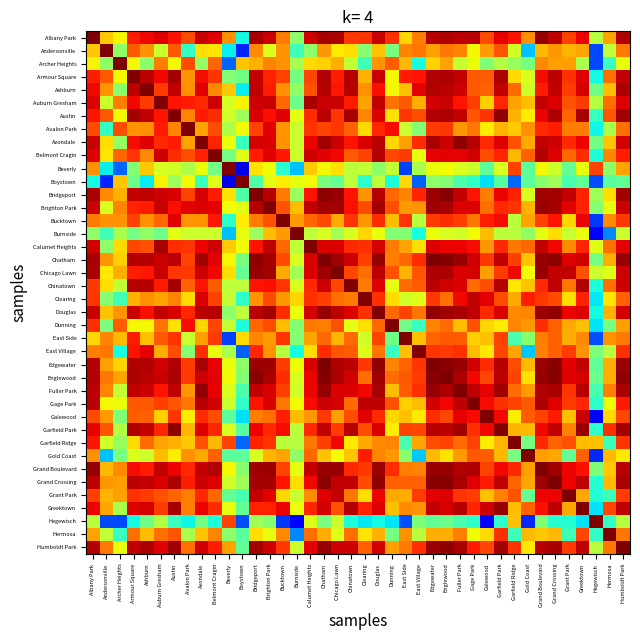

Reading left to right, list all the values displayed in this chart.

Albany Park: Albany Park=1.0	Andersonville=0.7	Archer Heights=0.7	Armour Square=0.9	Ashburn=0.9	Auburn Gresham=0.9	Austin=0.9	Avalon Park=0.8	Avondale=0.9	Belmont Cragin=0.9	Beverly=0.8	Boystown=0.4	Bridgeport=1.0	Brighton Park=0.9	Bucktown=0.8	Burnside=0.5	Calumet Heights=0.9	Chatham=1.0	Chicago Lawn=1.0	Chinatown=0.9	Clearing=0.9	Douglas=0.9	Dunning=0.9	East Side=0.7	East Village=0.8	Edgewater=1.0	Englewood=1.0	Fuller Park=0.9	Gage Park=0.9	Galewood=0.8	Garfield Park=0.9	Garfield Ridge=0.9	Gold Coast=0.8	Grand Boulevard=1.0	Grand Crossing=0.9	Grant Park=0.8	Greektown=0.9	Hegewisch=0.6	Hermosa=0.7	Humboldt Park=1.0
Andersonville: Albany Park=0.7	Andersonville=1.0	Archer Heights=0.5	Armour Square=0.8	Ashburn=0.8	Auburn Gresham=0.6	Austin=0.8	Avalon Park=0.4	Avondale=0.7	Belmont Cragin=0.7	Beverly=0.4	Boystown=0.2	Bridgeport=0.8	Brighton Park=0.6	Bucktown=0.8	Burnside=0.4	Calumet Heights=0.5	Chatham=0.7	Chicago Lawn=0.7	Chinatown=0.7	Clearing=0.5	Douglas=0.7	Dunning=0.5	East Side=0.8	East Village=0.8	Edgewater=0.7	Englewood=0.8	Fuller Park=0.8	Gage Park=0.6	Galewood=0.7	Garfield Park=0.8	Garfield Ridge=0.6	Gold Coast=0.3	Grand Boulevard=0.7	Grand Crossing=0.7	Grant Park=0.7	Greektown=0.7	Hegewisch=0.2	Hermosa=0.6	Humboldt Park=0.8
Archer Heights: Albany Park=0.7	Andersonville=0.5	Archer Heights=1.0	Armour Square=0.6	Ashburn=0.5	Auburn Gresham=0.8	Austin=0.6	Avalon Park=0.8	Avondale=0.5	Belmont Cragin=0.8	Beverly=0.2	Boystown=0.7	Bridgeport=0.7	Brighton Park=0.8	Bucktown=0.8	Burnside=0.6	Calumet Heights=0.7	Chatham=0.7	Chicago Lawn=0.7	Chinatown=0.6	Clearing=0.4	Douglas=0.8	Dunning=0.8	East Side=0.7	East Village=0.4	Edgewater=0.7	Englewood=0.7	Fuller Park=0.6	Gage Park=0.6	Galewood=0.5	Garfield Park=0.6	Garfield Ridge=0.5	Gold Coast=0.5	Grand Boulevard=0.8	Grand Crossing=0.7	Grant Park=0.7	Greektown=0.6	Hegewisch=0.2	Hermosa=0.4	Humboldt Park=0.6
Armour Square: Albany Park=0.9	Andersonville=0.8	Archer Heights=0.6	Armour Square=1.0	Ashburn=0.9	Auburn Gresham=0.9	Austin=1.0	Avalon Park=0.8	Avondale=0.9	Belmont Cragin=0.9	Beverly=0.5	Boystown=0.5	Bridgeport=0.9	Brighton Park=0.9	Bucktown=0.8	Burnside=0.5	Calumet Heights=0.8	Chatham=1.0	Chicago Lawn=0.9	Chinatown=1.0	Clearing=0.7	Douglas=0.9	Dunning=0.6	East Side=0.9	East Village=0.9	Edgewater=1.0	Englewood=1.0	Fuller Park=0.9	Gage Park=0.8	Galewood=0.8	Garfield Park=1.0	Garfield Ridge=0.7	Gold Coast=0.6	Grand Boulevard=0.9	Grand Crossing=0.9	Grant Park=0.9	Greektown=0.9	Hegewisch=0.4	Hermosa=0.8	Humboldt Park=0.9
Ashburn: Albany Park=0.9	Andersonville=0.8	Archer Heights=0.5	Armour Square=0.9	Ashburn=1.0	Auburn Gresham=0.8	Austin=0.9	Avalon Park=0.8	Avondale=0.9	Belmont Cragin=0.8	Beverly=0.7	Boystown=0.4	Bridgeport=0.9	Brighton Park=0.9	Bucktown=0.8	Burnside=0.5	Calumet Heights=0.8	Chatham=1.0	Chicago Lawn=0.9	Chinatown=1.0	Clearing=0.8	Douglas=0.9	Dunning=0.6	East Side=0.7	East Village=0.9	Edgewater=1.0	Englewood=0.9	Fuller Park=0.9	Gage Park=0.8	Galewood=0.8	Garfield Park=0.9	Garfield Ridge=0.8	Gold Coast=0.6	Grand Boulevard=0.9	Grand Crossing=0.9	Grant Park=0.8	Greektown=0.9	Hegewisch=0.5	Hermosa=0.7	Humboldt Park=1.0
Auburn Gresham: Albany Park=0.9	Andersonville=0.6	Archer Heights=0.8	Armour Square=0.9	Ashburn=0.8	Auburn Gresham=1.0	Austin=0.9	Avalon Park=0.9	Avondale=0.9	Belmont Cragin=0.9	Beverly=0.6	Boystown=0.7	Bridgeport=0.9	Brighton Park=0.9	Bucktown=0.8	Burnside=0.5	Calumet Heights=1.0	Chatham=0.9	Chicago Lawn=0.9	Chinatown=0.9	Clearing=0.7	Douglas=0.9	Dunning=0.8	East Side=0.8	East Village=0.7	Edgewater=0.9	Englewood=0.9	Fuller Park=0.9	Gage Park=0.8	Galewood=0.7	Garfield Park=0.9	Garfield Ridge=0.7	Gold Coast=0.7	Grand Boulevard=0.9	Grand Crossing=0.9	Grant Park=0.8	Greektown=0.8	Hegewisch=0.6	Hermosa=0.8	Humboldt Park=0.9
Austin: Albany Park=0.9	Andersonville=0.8	Archer Heights=0.6	Armour Square=1.0	Ashburn=0.9	Auburn Gresham=0.9	Austin=1.0	Avalon Park=0.8	Avondale=0.9	Belmont Cragin=0.9	Beverly=0.6	Boystown=0.5	Bridgeport=0.9	Brighton Park=0.9	Bucktown=0.9	Burnside=0.6	Calumet Heights=0.9	Chatham=0.9	Chicago Lawn=0.9	Chinatown=1.0	Clearing=0.8	Douglas=0.9	Dunning=0.7	East Side=0.9	East Village=0.8	Edgewater=1.0	Englewood=1.0	Fuller Park=0.9	Gage Park=0.8	Galewood=0.9	Garfield Park=1.0	Garfield Ridge=0.7	Gold Coast=0.7	Grand Boulevard=0.9	Grand Crossing=1.0	Grant Park=0.8	Greektown=1.0	Hegewisch=0.4	Hermosa=0.8	Humboldt Park=1.0
Avalon Park: Albany Park=0.8	Andersonville=0.4	Archer Heights=0.8	Armour Square=0.8	Ashburn=0.8	Auburn Gresham=0.9	Austin=0.8	Avalon Park=1.0	Avondale=0.7	Belmont Cragin=0.8	Beverly=0.6	Boystown=0.6	Bridgeport=0.8	Brighton Park=0.9	Bucktown=0.8	Burnside=0.6	Calumet Heights=0.9	Chatham=0.8	Chicago Lawn=0.8	Chinatown=0.8	Clearing=0.7	Douglas=0.9	Dunning=0.9	East Side=0.6	East Village=0.5	Edgewater=0.8	Englewood=0.9	Fuller Park=0.7	Gage Park=0.8	Galewood=0.7	Garfield Park=0.7	Garfield Ridge=0.7	Gold Coast=0.8	Grand Boulevard=0.9	Grand Crossing=0.9	Grant Park=0.8	Greektown=0.8	Hegewisch=0.4	Hermosa=0.6	Humboldt Park=0.8
Avondale: Albany Park=0.9	Andersonville=0.7	Archer Heights=0.5	Armour Square=0.9	Ashburn=0.9	Auburn Gresham=0.9	Austin=0.9	Avalon Park=0.7	Avondale=1.0	Belmont Cragin=0.9	Beverly=0.6	Boystown=0.4	Bridgeport=0.9	Brighton Park=0.9	Bucktown=0.8	Burnside=0.6	Calumet Heights=0.9	Chatham=1.0	Chicago Lawn=0.9	Chinatown=0.9	Clearing=0.9	Douglas=0.9	Dunning=0.7	East Side=0.7	East Village=0.9	Edgewater=1.0	Englewood=0.9	Fuller Park=1.0	Gage Park=1.0	Galewood=0.9	Garfield Park=0.9	Garfield Ridge=0.8	Gold Coast=0.7	Grand Boulevard=0.9	Grand Crossing=0.9	Grant Park=0.9	Greektown=0.9	Hegewisch=0.5	Hermosa=0.7	Humboldt Park=0.9
Belmont Cragin: Albany Park=0.9	Andersonville=0.7	Archer Heights=0.8	Armour Square=0.9	Ashburn=0.8	Auburn Gresham=0.9	Austin=0.9	Avalon Park=0.8	Avondale=0.9	Belmont Cragin=1.0	Beverly=0.5	Boystown=0.6	Bridgeport=0.9	Brighton Park=0.9	Bucktown=0.9	Burnside=0.6	Calumet Heights=0.9	Chatham=0.9	Chicago Lawn=0.9	Chinatown=0.8	Clearing=0.8	Douglas=1.0	Dunning=0.8	East Side=0.8	East Village=0.6	Edgewater=0.9	Englewood=0.9	Fuller Park=0.9	Gage Park=0.9	Galewood=0.8	Garfield Park=0.9	Garfield Ridge=0.7	Gold Coast=0.8	Grand Boulevard=1.0	Grand Crossing=0.9	Grant Park=0.8	Greektown=0.9	Hegewisch=0.4	Hermosa=0.8	Humboldt Park=0.9
Beverly: Albany Park=0.8	Andersonville=0.4	Archer Heights=0.2	Armour Square=0.5	Ashburn=0.7	Auburn Gresham=0.6	Austin=0.6	Avalon Park=0.6	Avondale=0.6	Belmont Cragin=0.5	Beverly=1.0	Boystown=0.1	Bridgeport=0.7	Brighton Park=0.6	Bucktown=0.4	Burnside=0.3	Calumet Heights=0.7	Chatham=0.6	Chicago Lawn=0.7	Chinatown=0.6	Clearing=0.6	Douglas=0.5	Dunning=0.6	East Side=0.2	East Village=0.6	Edgewater=0.6	Englewood=0.6	Fuller Park=0.6	Gage Park=0.6	Galewood=0.5	Garfield Park=0.6	Garfield Ridge=0.8	Gold Coast=0.5	Grand Boulevard=0.6	Grand Crossing=0.6	Grant Park=0.5	Greektown=0.6	Hegewisch=0.8	Hermosa=0.5	Humboldt Park=0.7
Boystown: Albany Park=0.4	Andersonville=0.2	Archer Heights=0.7	Armour Square=0.5	Ashburn=0.4	Auburn Gresham=0.7	Austin=0.5	Avalon Park=0.6	Avondale=0.4	Belmont Cragin=0.6	Beverly=0.1	Boystown=1.0	Bridgeport=0.4	Brighton Park=0.6	Bucktown=0.7	Burnside=0.6	Calumet Heights=0.6	Chatham=0.5	Chicago Lawn=0.5	Chinatown=0.6	Clearing=0.4	Douglas=0.6	Dunning=0.4	East Side=0.7	East Village=0.2	Edgewater=0.5	Englewood=0.5	Fuller Park=0.4	Gage Park=0.4	Galewood=0.3	Garfield Park=0.5	Garfield Ridge=0.2	Gold Coast=0.5	Grand Boulevard=0.5	Grand Crossing=0.5	Grant Park=0.4	Greektown=0.5	Hegewisch=0.2	Hermosa=0.5	Humboldt Park=0.5
Bridgeport: Albany Park=1.0	Andersonville=0.8	Archer Heights=0.7	Armour Square=0.9	Ashburn=0.9	Auburn Gresham=0.9	Austin=0.9	Avalon Park=0.8	Avondale=0.9	Belmont Cragin=0.9	Beverly=0.7	Boystown=0.4	Bridgeport=1.0	Brighton Park=1.0	Bucktown=0.8	Burnside=0.5	Calumet Heights=0.9	Chatham=1.0	Chicago Lawn=1.0	Chinatown=0.9	Clearing=0.8	Douglas=0.9	Dunning=0.8	East Side=0.8	East Village=0.9	Edgewater=1.0	Englewood=1.0	Fuller Park=0.9	Gage Park=0.9	Galewood=0.8	Garfield Park=0.9	Garfield Ridge=0.9	Gold Coast=0.6	Grand Boulevard=1.0	Grand Crossing=1.0	Grant Park=0.9	Greektown=0.9	Hegewisch=0.5	Hermosa=0.7	Humboldt Park=1.0
Brighton Park: Albany Park=0.9	Andersonville=0.6	Archer Heights=0.8	Armour Square=0.9	Ashburn=0.9	Auburn Gresham=0.9	Austin=0.9	Avalon Park=0.9	Avondale=0.9	Belmont Cragin=0.9	Beverly=0.6	Boystown=0.6	Bridgeport=1.0	Brighton Park=1.0	Bucktown=0.8	Burnside=0.7	Calumet Heights=0.9	Chatham=1.0	Chicago Lawn=1.0	Chinatown=0.9	Clearing=0.8	Douglas=1.0	Dunning=0.8	East Side=0.7	East Village=0.8	Edgewater=1.0	Englewood=1.0	Fuller Park=0.9	Gage Park=0.9	Galewood=0.8	Garfield Park=0.9	Garfield Ridge=0.9	Gold Coast=0.7	Grand Boulevard=1.0	Grand Crossing=1.0	Grant Park=0.9	Greektown=0.9	Hegewisch=0.5	Hermosa=0.6	Humboldt Park=0.9
Bucktown: Albany Park=0.8	Andersonville=0.8	Archer Heights=0.8	Armour Square=0.8	Ashburn=0.8	Auburn Gresham=0.8	Austin=0.9	Avalon Park=0.8	Avondale=0.8	Belmont Cragin=0.9	Beverly=0.4	Boystown=0.7	Bridgeport=0.8	Brighton Park=0.8	Bucktown=1.0	Burnside=0.7	Calumet Heights=0.8	Chatham=0.8	Chicago Lawn=0.7	Chinatown=0.9	Clearing=0.7	Douglas=0.9	Dunning=0.7	East Side=0.9	East Village=0.6	Edgewater=0.8	Englewood=0.9	Fuller Park=0.8	Gage Park=0.8	Galewood=0.9	Garfield Park=0.9	Garfield Ridge=0.6	Gold Coast=0.7	Grand Boulevard=0.8	Grand Crossing=0.9	Grant Park=0.7	Greektown=0.9	Hegewisch=0.2	Hermosa=0.8	Humboldt Park=0.8
Burnside: Albany Park=0.5	Andersonville=0.4	Archer Heights=0.6	Armour Square=0.5	Ashburn=0.5	Auburn Gresham=0.5	Austin=0.6	Avalon Park=0.6	Avondale=0.6	Belmont Cragin=0.6	Beverly=0.3	Boystown=0.6	Bridgeport=0.5	Brighton Park=0.7	Bucktown=0.7	Burnside=1.0	Calumet Heights=0.6	Chatham=0.6	Chicago Lawn=0.6	Chinatown=0.6	Clearing=0.7	Douglas=0.6	Dunning=0.5	East Side=0.5	East Village=0.4	Edgewater=0.6	Englewood=0.6	Fuller Park=0.6	Gage Park=0.6	Galewood=0.7	Garfield Park=0.6	Garfield Ridge=0.6	Gold Coast=0.5	Grand Boulevard=0.6	Grand Crossing=0.7	Grant Park=0.6	Greektown=0.6	Hegewisch=0.1	Hermosa=0.3	Humboldt Park=0.6
Calumet Heights: Albany Park=0.9	Andersonville=0.5	Archer Heights=0.7	Armour Square=0.8	Ashburn=0.8	Auburn Gresham=1.0	Austin=0.9	Avalon Park=0.9	Avondale=0.9	Belmont Cragin=0.9	Beverly=0.7	Boystown=0.6	Bridgeport=0.9	Brighton Park=0.9	Bucktown=0.8	Burnside=0.6	Calumet Heights=1.0	Chatham=0.9	Chicago Lawn=0.9	Chinatown=0.9	Clearing=0.9	Douglas=0.9	Dunning=0.8	East Side=0.7	East Village=0.7	Edgewater=0.9	Englewood=0.9	Fuller Park=0.9	Gage Park=0.9	Galewood=0.7	Garfield Park=0.9	Garfield Ridge=0.8	Gold Coast=0.8	Grand Boulevard=0.9	Grand Crossing=0.9	Grant Park=0.8	Greektown=0.9	Hegewisch=0.6	Hermosa=0.8	Humboldt Park=0.9
Chatham: Albany Park=1.0	Andersonville=0.7	Archer Heights=0.7	Armour Square=1.0	Ashburn=1.0	Auburn Gresham=0.9	Austin=0.9	Avalon Park=0.8	Avondale=1.0	Belmont Cragin=0.9	Beverly=0.6	Boystown=0.5	Bridgeport=1.0	Brighton Park=1.0	Bucktown=0.8	Burnside=0.6	Calumet Heights=0.9	Chatham=1.0	Chicago Lawn=1.0	Chinatown=0.9	Clearing=0.8	Douglas=1.0	Dunning=0.8	East Side=0.8	East Village=0.9	Edgewater=1.0	Englewood=1.0	Fuller Park=1.0	Gage Park=0.9	Galewood=0.8	Garfield Park=0.9	Garfield Ridge=0.8	Gold Coast=0.7	Grand Boulevard=1.0	Grand Crossing=1.0	Grant Park=0.9	Greektown=0.9	Hegewisch=0.5	Hermosa=0.7	Humboldt Park=1.0
Chicago Lawn: Albany Park=1.0	Andersonville=0.7	Archer Heights=0.7	Armour Square=0.9	Ashburn=0.9	Auburn Gresham=0.9	Austin=0.9	Avalon Park=0.8	Avondale=0.9	Belmont Cragin=0.9	Beverly=0.7	Boystown=0.5	Bridgeport=1.0	Brighton Park=1.0	Bucktown=0.7	Burnside=0.6	Calumet Heights=0.9	Chatham=1.0	Chicago Lawn=1.0	Chinatown=0.8	Clearing=0.8	Douglas=0.9	Dunning=0.8	East Side=0.7	East Village=0.8	Edgewater=1.0	Englewood=1.0	Fuller Park=0.9	Gage Park=0.9	Galewood=0.7	Garfield Park=0.8	Garfield Ridge=0.9	Gold Coast=0.6	Grand Boulevard=1.0	Grand Crossing=0.9	Grant Park=0.9	Greektown=0.8	Hegewisch=0.6	Hermosa=0.6	Humboldt Park=0.9
Chinatown: Albany Park=0.9	Andersonville=0.7	Archer Heights=0.6	Armour Square=1.0	Ashburn=1.0	Auburn Gresham=0.9	Austin=1.0	Avalon Park=0.8	Avondale=0.9	Belmont Cragin=0.8	Beverly=0.6	Boystown=0.6	Bridgeport=0.9	Brighton Park=0.9	Bucktown=0.9	Burnside=0.6	Calumet Heights=0.9	Chatham=0.9	Chicago Lawn=0.8	Chinatown=1.0	Clearing=0.8	Douglas=0.9	Dunning=0.6	East Side=0.8	East Village=0.8	Edgewater=0.9	Englewood=0.9	Fuller Park=0.9	Gage Park=0.8	Galewood=0.8	Garfield Park=0.9	Garfield Ridge=0.7	Gold Coast=0.7	Grand Boulevard=0.9	Grand Crossing=0.9	Grant Park=0.8	Greektown=1.0	Hegewisch=0.4	Hermosa=0.8	Humboldt Park=0.9
Clearing: Albany Park=0.9	Andersonville=0.5	Archer Heights=0.4	Armour Square=0.7	Ashburn=0.8	Auburn Gresham=0.7	Austin=0.8	Avalon Park=0.7	Avondale=0.9	Belmont Cragin=0.8	Beverly=0.6	Boystown=0.4	Bridgeport=0.8	Brighton Park=0.8	Bucktown=0.7	Burnside=0.7	Calumet Heights=0.9	Chatham=0.8	Chicago Lawn=0.8	Chinatown=0.8	Clearing=1.0	Douglas=0.9	Dunning=0.7	East Side=0.6	East Village=0.6	Edgewater=0.8	Englewood=0.8	Fuller Park=0.9	Gage Park=0.9	Galewood=0.9	Garfield Park=0.8	Garfield Ridge=0.7	Gold Coast=0.9	Grand Boulevard=0.8	Grand Crossing=0.8	Grant Park=0.7	Greektown=0.9	Hegewisch=0.4	Hermosa=0.7	Humboldt Park=0.8
Douglas: Albany Park=0.9	Andersonville=0.7	Archer Heights=0.8	Armour Square=0.9	Ashburn=0.9	Auburn Gresham=0.9	Austin=0.9	Avalon Park=0.9	Avondale=0.9	Belmont Cragin=1.0	Beverly=0.5	Boystown=0.6	Bridgeport=0.9	Brighton Park=1.0	Bucktown=0.9	Burnside=0.6	Calumet Heights=0.9	Chatham=1.0	Chicago Lawn=0.9	Chinatown=0.9	Clearing=0.9	Douglas=1.0	Dunning=0.8	East Side=0.8	East Village=0.8	Edgewater=1.0	Englewood=1.0	Fuller Park=1.0	Gage Park=0.9	Galewood=0.9	Garfield Park=0.9	Garfield Ridge=0.8	Gold Coast=0.8	Grand Boulevard=1.0	Grand Crossing=1.0	Grant Park=0.9	Greektown=0.9	Hegewisch=0.4	Hermosa=0.7	Humboldt Park=0.9
Dunning: Albany Park=0.9	Andersonville=0.5	Archer Heights=0.8	Armour Square=0.6	Ashburn=0.6	Auburn Gresham=0.8	Austin=0.7	Avalon Park=0.9	Avondale=0.7	Belmont Cragin=0.8	Beverly=0.6	Boystown=0.4	Bridgeport=0.8	Brighton Park=0.8	Bucktown=0.7	Burnside=0.5	Calumet Heights=0.8	Chatham=0.8	Chicago Lawn=0.8	Chinatown=0.6	Clearing=0.7	Douglas=0.8	Dunning=1.0	East Side=0.5	East Village=0.4	Edgewater=0.8	Englewood=0.8	Fuller Park=0.7	Gage Park=0.8	Galewood=0.7	Garfield Park=0.7	Garfield Ridge=0.8	Gold Coast=0.7	Grand Boulevard=0.9	Grand Crossing=0.8	Grant Park=0.7	Greektown=0.7	Hegewisch=0.3	Hermosa=0.5	Humboldt Park=0.7
East Side: Albany Park=0.7	Andersonville=0.8	Archer Heights=0.7	Armour Square=0.9	Ashburn=0.7	Auburn Gresham=0.8	Austin=0.9	Avalon Park=0.6	Avondale=0.7	Belmont Cragin=0.8	Beverly=0.2	Boystown=0.7	Bridgeport=0.8	Brighton Park=0.7	Bucktown=0.9	Burnside=0.5	Calumet Heights=0.7	Chatham=0.8	Chicago Lawn=0.7	Chinatown=0.8	Clearing=0.6	Douglas=0.8	Dunning=0.5	East Side=1.0	East Village=0.7	Edgewater=0.8	Englewood=0.8	Fuller Park=0.8	Gage Park=0.7	Galewood=0.7	Garfield Park=0.8	Garfield Ridge=0.4	Gold Coast=0.5	Grand Boulevard=0.8	Grand Crossing=0.8	Grant Park=0.7	Greektown=0.8	Hegewisch=0.2	Hermosa=0.8	Humboldt Park=0.8
East Village: Albany Park=0.8	Andersonville=0.8	Archer Heights=0.4	Armour Square=0.9	Ashburn=0.9	Auburn Gresham=0.7	Austin=0.8	Avalon Park=0.5	Avondale=0.9	Belmont Cragin=0.6	Beverly=0.6	Boystown=0.2	Bridgeport=0.9	Brighton Park=0.8	Bucktown=0.6	Burnside=0.4	Calumet Heights=0.7	Chatham=0.9	Chicago Lawn=0.8	Chinatown=0.8	Clearing=0.6	Douglas=0.8	Dunning=0.4	East Side=0.7	East Village=1.0	Edgewater=0.9	Englewood=0.8	Fuller Park=0.9	Gage Park=0.7	Galewood=0.7	Garfield Park=0.8	Garfield Ridge=0.7	Gold Coast=0.3	Grand Boulevard=0.8	Grand Crossing=0.8	Grant Park=0.8	Greektown=0.8	Hegewisch=0.5	Hermosa=0.6	Humboldt Park=0.9
Edgewater: Albany Park=1.0	Andersonville=0.7	Archer Heights=0.7	Armour Square=1.0	Ashburn=1.0	Auburn Gresham=0.9	Austin=1.0	Avalon Park=0.8	Avondale=1.0	Belmont Cragin=0.9	Beverly=0.6	Boystown=0.5	Bridgeport=1.0	Brighton Park=1.0	Bucktown=0.8	Burnside=0.6	Calumet Heights=0.9	Chatham=1.0	Chicago Lawn=1.0	Chinatown=0.9	Clearing=0.8	Douglas=1.0	Dunning=0.8	East Side=0.8	East Village=0.9	Edgewater=1.0	Englewood=1.0	Fuller Park=1.0	Gage Park=0.9	Galewood=0.9	Garfield Park=0.9	Garfield Ridge=0.8	Gold Coast=0.7	Grand Boulevard=1.0	Grand Crossing=1.0	Grant Park=0.9	Greektown=0.9	Hegewisch=0.5	Hermosa=0.7	Humboldt Park=1.0
Englewood: Albany Park=1.0	Andersonville=0.8	Archer Heights=0.7	Armour Square=1.0	Ashburn=0.9	Auburn Gresham=0.9	Austin=1.0	Avalon Park=0.9	Avondale=0.9	Belmont Cragin=0.9	Beverly=0.6	Boystown=0.5	Bridgeport=1.0	Brighton Park=1.0	Bucktown=0.9	Burnside=0.6	Calumet Heights=0.9	Chatham=1.0	Chicago Lawn=1.0	Chinatown=0.9	Clearing=0.8	Douglas=1.0	Dunning=0.8	East Side=0.8	East Village=0.8	Edgewater=1.0	Englewood=1.0	Fuller Park=1.0	Gage Park=0.9	Galewood=0.8	Garfield Park=0.9	Garfield Ridge=0.8	Gold Coast=0.7	Grand Boulevard=1.0	Grand Crossing=1.0	Grant Park=0.9	Greektown=0.9	Hegewisch=0.5	Hermosa=0.7	Humboldt Park=1.0
Fuller Park: Albany Park=0.9	Andersonville=0.8	Archer Heights=0.6	Armour Square=0.9	Ashburn=0.9	Auburn Gresham=0.9	Austin=0.9	Avalon Park=0.7	Avondale=1.0	Belmont Cragin=0.9	Beverly=0.6	Boystown=0.4	Bridgeport=0.9	Brighton Park=0.9	Bucktown=0.8	Burnside=0.6	Calumet Heights=0.9	Chatham=1.0	Chicago Lawn=0.9	Chinatown=0.9	Clearing=0.9	Douglas=1.0	Dunning=0.7	East Side=0.8	East Village=0.9	Edgewater=1.0	Englewood=1.0	Fuller Park=1.0	Gage Park=0.9	Galewood=0.9	Garfield Park=1.0	Garfield Ridge=0.8	Gold Coast=0.7	Grand Boulevard=1.0	Grand Crossing=1.0	Grant Park=0.9	Greektown=1.0	Hegewisch=0.4	Hermosa=0.8	Humboldt Park=1.0
Gage Park: Albany Park=0.9	Andersonville=0.6	Archer Heights=0.6	Armour Square=0.8	Ashburn=0.8	Auburn Gresham=0.8	Austin=0.8	Avalon Park=0.8	Avondale=1.0	Belmont Cragin=0.9	Beverly=0.6	Boystown=0.4	Bridgeport=0.9	Brighton Park=0.9	Bucktown=0.8	Burnside=0.6	Calumet Heights=0.9	Chatham=0.9	Chicago Lawn=0.9	Chinatown=0.8	Clearing=0.9	Douglas=0.9	Dunning=0.8	East Side=0.7	East Village=0.7	Edgewater=0.9	Englewood=0.9	Fuller Park=0.9	Gage Park=1.0	Galewood=0.9	Garfield Park=0.9	Garfield Ridge=0.8	Gold Coast=0.8	Grand Boulevard=1.0	Grand Crossing=0.9	Grant Park=0.8	Greektown=0.9	Hegewisch=0.4	Hermosa=0.6	Humboldt Park=0.9
Galewood: Albany Park=0.8	Andersonville=0.7	Archer Heights=0.5	Armour Square=0.8	Ashburn=0.8	Auburn Gresham=0.7	Austin=0.9	Avalon Park=0.7	Avondale=0.9	Belmont Cragin=0.8	Beverly=0.5	Boystown=0.3	Bridgeport=0.8	Brighton Park=0.8	Bucktown=0.9	Burnside=0.7	Calumet Heights=0.7	Chatham=0.8	Chicago Lawn=0.7	Chinatown=0.8	Clearing=0.9	Douglas=0.9	Dunning=0.7	East Side=0.7	East Village=0.7	Edgewater=0.9	Englewood=0.8	Fuller Park=0.9	Gage Park=0.9	Galewood=1.0	Garfield Park=0.9	Garfield Ridge=0.7	Gold Coast=0.8	Grand Boulevard=0.8	Grand Crossing=0.9	Grant Park=0.7	Greektown=0.9	Hegewisch=0.1	Hermosa=0.7	Humboldt Park=0.8
Garfield Park: Albany Park=0.9	Andersonville=0.8	Archer Heights=0.6	Armour Square=1.0	Ashburn=0.9	Auburn Gresham=0.9	Austin=1.0	Avalon Park=0.7	Avondale=0.9	Belmont Cragin=0.9	Beverly=0.6	Boystown=0.5	Bridgeport=0.9	Brighton Park=0.9	Bucktown=0.9	Burnside=0.6	Calumet Heights=0.9	Chatham=0.9	Chicago Lawn=0.8	Chinatown=0.9	Clearing=0.8	Douglas=0.9	Dunning=0.7	East Side=0.8	East Village=0.8	Edgewater=0.9	Englewood=0.9	Fuller Park=1.0	Gage Park=0.9	Galewood=0.9	Garfield Park=1.0	Garfield Ridge=0.7	Gold Coast=0.7	Grand Boulevard=0.9	Grand Crossing=0.9	Grant Park=0.8	Greektown=1.0	Hegewisch=0.4	Hermosa=0.9	Humboldt Park=1.0
Garfield Ridge: Albany Park=0.9	Andersonville=0.6	Archer Heights=0.5	Armour Square=0.7	Ashburn=0.8	Auburn Gresham=0.7	Austin=0.7	Avalon Park=0.7	Avondale=0.8	Belmont Cragin=0.7	Beverly=0.8	Boystown=0.2	Bridgeport=0.9	Brighton Park=0.9	Bucktown=0.6	Burnside=0.6	Calumet Heights=0.8	Chatham=0.8	Chicago Lawn=0.9	Chinatown=0.7	Clearing=0.7	Douglas=0.8	Dunning=0.8	East Side=0.4	East Village=0.7	Edgewater=0.8	Englewood=0.8	Fuller Park=0.8	Gage Park=0.8	Galewood=0.7	Garfield Park=0.7	Garfield Ridge=1.0	Gold Coast=0.5	Grand Boulevard=0.9	Grand Crossing=0.8	Grant Park=0.8	Greektown=0.7	Hegewisch=0.7	Hermosa=0.4	Humboldt Park=0.9
Gold Coast: Albany Park=0.8	Andersonville=0.3	Archer Heights=0.5	Armour Square=0.6	Ashburn=0.6	Auburn Gresham=0.7	Austin=0.7	Avalon Park=0.8	Avondale=0.7	Belmont Cragin=0.8	Beverly=0.5	Boystown=0.5	Bridgeport=0.6	Brighton Park=0.7	Bucktown=0.7	Burnside=0.5	Calumet Heights=0.8	Chatham=0.7	Chicago Lawn=0.6	Chinatown=0.7	Clearing=0.9	Douglas=0.8	Dunning=0.7	East Side=0.5	East Village=0.3	Edgewater=0.7	Englewood=0.7	Fuller Park=0.7	Gage Park=0.8	Galewood=0.8	Garfield Park=0.7	Garfield Ridge=0.5	Gold Coast=1.0	Grand Boulevard=0.7	Grand Crossing=0.7	Grant Park=0.5	Greektown=0.8	Hegewisch=0.2	Hermosa=0.7	Humboldt Park=0.7
Grand Boulevard: Albany Park=1.0	Andersonville=0.7	Archer Heights=0.8	Armour Square=0.9	Ashburn=0.9	Auburn Gresham=0.9	Austin=0.9	Avalon Park=0.9	Avondale=0.9	Belmont Cragin=1.0	Beverly=0.6	Boystown=0.5	Bridgeport=1.0	Brighton Park=1.0	Bucktown=0.8	Burnside=0.6	Calumet Heights=0.9	Chatham=1.0	Chicago Lawn=1.0	Chinatown=0.9	Clearing=0.8	Douglas=1.0	Dunning=0.9	East Side=0.8	East Village=0.8	Edgewater=1.0	Englewood=1.0	Fuller Park=1.0	Gage Park=1.0	Galewood=0.8	Garfield Park=0.9	Garfield Ridge=0.9	Gold Coast=0.7	Grand Boulevard=1.0	Grand Crossing=1.0	Grant Park=0.9	Greektown=0.9	Hegewisch=0.5	Hermosa=0.7	Humboldt Park=1.0
Grand Crossing: Albany Park=0.9	Andersonville=0.7	Archer Heights=0.7	Armour Square=0.9	Ashburn=0.9	Auburn Gresham=0.9	Austin=1.0	Avalon Park=0.9	Avondale=0.9	Belmont Cragin=0.9	Beverly=0.6	Boystown=0.5	Bridgeport=1.0	Brighton Park=1.0	Bucktown=0.9	Burnside=0.7	Calumet Heights=0.9	Chatham=1.0	Chicago Lawn=0.9	Chinatown=0.9	Clearing=0.8	Douglas=1.0	Dunning=0.8	East Side=0.8	East Village=0.8	Edgewater=1.0	Englewood=1.0	Fuller Park=1.0	Gage Park=0.9	Galewood=0.9	Garfield Park=0.9	Garfield Ridge=0.8	Gold Coast=0.7	Grand Boulevard=1.0	Grand Crossing=1.0	Grant Park=0.9	Greektown=0.9	Hegewisch=0.4	Hermosa=0.7	Humboldt Park=1.0
Grant Park: Albany Park=0.8	Andersonville=0.7	Archer Heights=0.7	Armour Square=0.9	Ashburn=0.8	Auburn Gresham=0.8	Austin=0.8	Avalon Park=0.8	Avondale=0.9	Belmont Cragin=0.8	Beverly=0.5	Boystown=0.4	Bridgeport=0.9	Brighton Park=0.9	Bucktown=0.7	Burnside=0.6	Calumet Heights=0.8	Chatham=0.9	Chicago Lawn=0.9	Chinatown=0.8	Clearing=0.7	Douglas=0.9	Dunning=0.7	East Side=0.7	East Village=0.8	Edgewater=0.9	Englewood=0.9	Fuller Park=0.9	Gage Park=0.8	Galewood=0.7	Garfield Park=0.8	Garfield Ridge=0.8	Gold Coast=0.5	Grand Boulevard=0.9	Grand Crossing=0.9	Grant Park=1.0	Greektown=0.7	Hegewisch=0.4	Hermosa=0.4	Humboldt Park=0.8
Greektown: Albany Park=0.9	Andersonville=0.7	Archer Heights=0.6	Armour Square=0.9	Ashburn=0.9	Auburn Gresham=0.8	Austin=1.0	Avalon Park=0.8	Avondale=0.9	Belmont Cragin=0.9	Beverly=0.6	Boystown=0.5	Bridgeport=0.9	Brighton Park=0.9	Bucktown=0.9	Burnside=0.6	Calumet Heights=0.9	Chatham=0.9	Chicago Lawn=0.8	Chinatown=1.0	Clearing=0.9	Douglas=0.9	Dunning=0.7	East Side=0.8	East Village=0.8	Edgewater=0.9	Englewood=0.9	Fuller Park=1.0	Gage Park=0.9	Galewood=0.9	Garfield Park=1.0	Garfield Ridge=0.7	Gold Coast=0.8	Grand Boulevard=0.9	Grand Crossing=0.9	Grant Park=0.7	Greektown=1.0	Hegewisch=0.3	Hermosa=0.8	Humboldt Park=0.9
Hegewisch: Albany Park=0.6	Andersonville=0.2	Archer Heights=0.2	Armour Square=0.4	Ashburn=0.5	Auburn Gresham=0.6	Austin=0.4	Avalon Park=0.4	Avondale=0.5	Belmont Cragin=0.4	Beverly=0.8	Boystown=0.2	Bridgeport=0.5	Brighton Park=0.5	Bucktown=0.2	Burnside=0.1	Calumet Heights=0.6	Chatham=0.5	Chicago Lawn=0.6	Chinatown=0.4	Clearing=0.4	Douglas=0.4	Dunning=0.3	East Side=0.2	East Village=0.5	Edgewater=0.5	Englewood=0.5	Fuller Park=0.4	Gage Park=0.4	Galewood=0.1	Garfield Park=0.4	Garfield Ridge=0.7	Gold Coast=0.2	Grand Boulevard=0.5	Grand Crossing=0.4	Grant Park=0.4	Greektown=0.3	Hegewisch=1.0	Hermosa=0.4	Humboldt Park=0.6
Hermosa: Albany Park=0.7	Andersonville=0.6	Archer Heights=0.4	Armour Square=0.8	Ashburn=0.7	Auburn Gresham=0.8	Austin=0.8	Avalon Park=0.6	Avondale=0.7	Belmont Cragin=0.8	Beverly=0.5	Boystown=0.5	Bridgeport=0.7	Brighton Park=0.6	Bucktown=0.8	Burnside=0.3	Calumet Heights=0.8	Chatham=0.7	Chicago Lawn=0.6	Chinatown=0.8	Clearing=0.7	Douglas=0.7	Dunning=0.5	East Side=0.8	East Village=0.6	Edgewater=0.7	Englewood=0.7	Fuller Park=0.8	Gage Park=0.6	Galewood=0.7	Garfield Park=0.9	Garfield Ridge=0.4	Gold Coast=0.7	Grand Boulevard=0.7	Grand Crossing=0.7	Grant Park=0.4	Greektown=0.8	Hegewisch=0.4	Hermosa=1.0	Humboldt Park=0.8
Humboldt Park: Albany Park=1.0	Andersonville=0.8	Archer Heights=0.6	Armour Square=0.9	Ashburn=1.0	Auburn Gresham=0.9	Austin=1.0	Avalon Park=0.8	Avondale=0.9	Belmont Cragin=0.9	Beverly=0.7	Boystown=0.5	Bridgeport=1.0	Brighton Park=0.9	Bucktown=0.8	Burnside=0.6	Calumet Heights=0.9	Chatham=1.0	Chicago Lawn=0.9	Chinatown=0.9	Clearing=0.8	Douglas=0.9	Dunning=0.7	East Side=0.8	East Village=0.9	Edgewater=1.0	Englewood=1.0	Fuller Park=1.0	Gage Park=0.9	Galewood=0.8	Garfield Park=1.0	Garfield Ridge=0.9	Gold Coast=0.7	Grand Boulevard=1.0	Grand Crossing=1.0	Grant Park=0.8	Greektown=0.9	Hegewisch=0.6	Hermosa=0.8	Humboldt Park=1.0